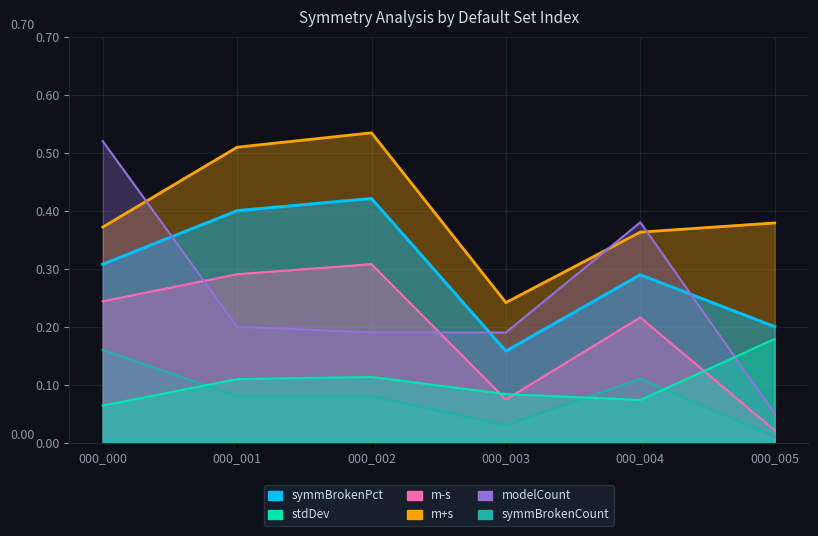

What is the sum of all stdDev values?

0.6